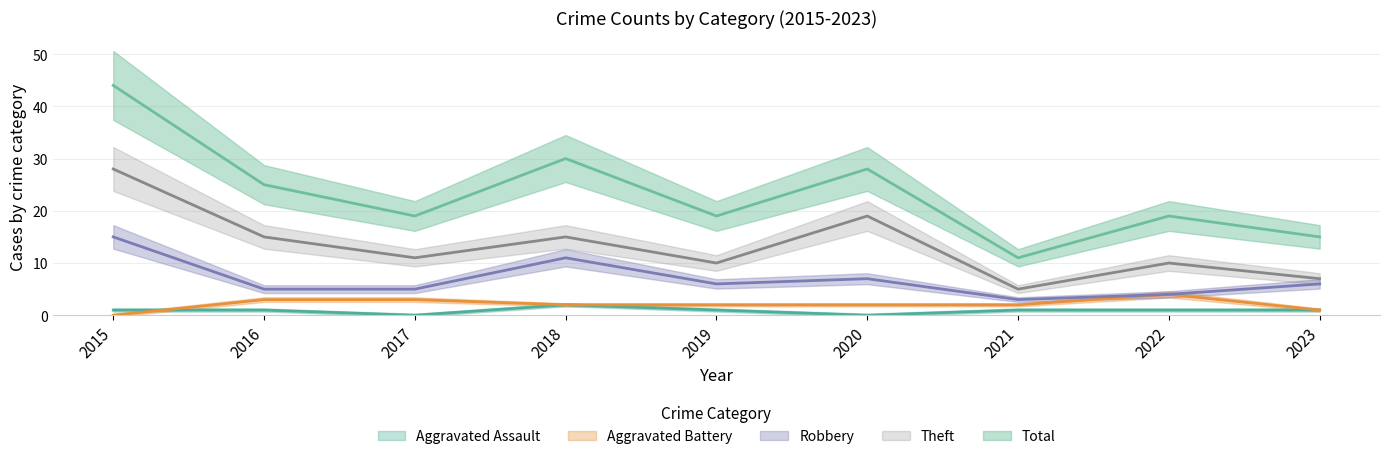

Reading right to left, extract all data points from this chart.

Aggravated Assault: 2023=1	2022=1	2021=1	2020=0	2019=1	2018=2	2017=0	2016=1	2015=1
Aggravated Battery: 2023=1	2022=4	2021=2	2020=2	2019=2	2018=2	2017=3	2016=3	2015=0
Robbery: 2023=6	2022=4	2021=3	2020=7	2019=6	2018=11	2017=5	2016=5	2015=15
Theft: 2023=7	2022=10	2021=5	2020=19	2019=10	2018=15	2017=11	2016=15	2015=28
Total: 2023=15	2022=19	2021=11	2020=28	2019=19	2018=30	2017=19	2016=25	2015=44